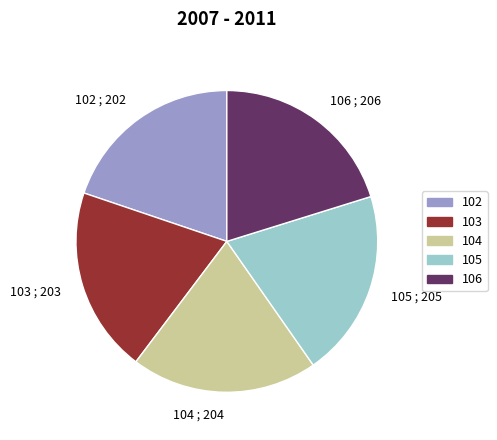

What is the ratio of the value at 105 ; 205 to the value at 103 ; 203?

1.0